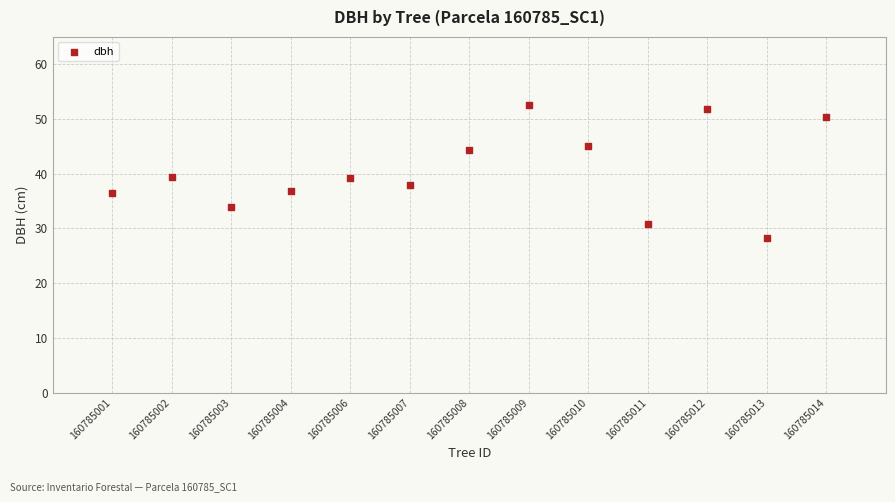

What is the range of X values (max minus min)?

12.0